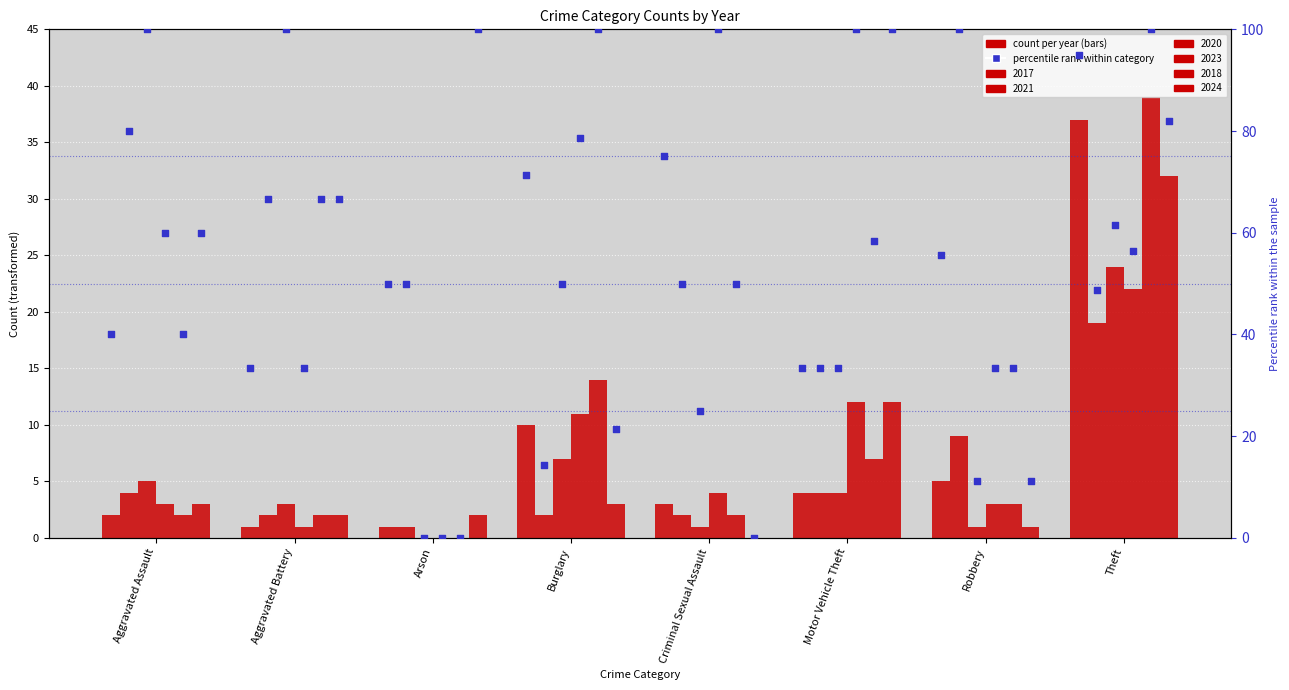

Which series has the largest total across all categories?

pct 2023